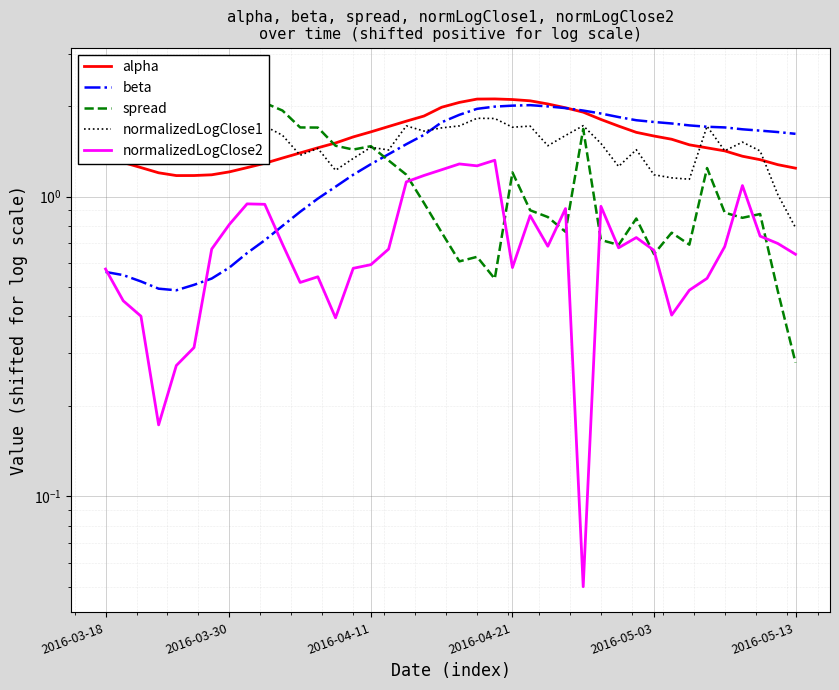

What is the value of the alpha point at the 40th from the left?

1.2